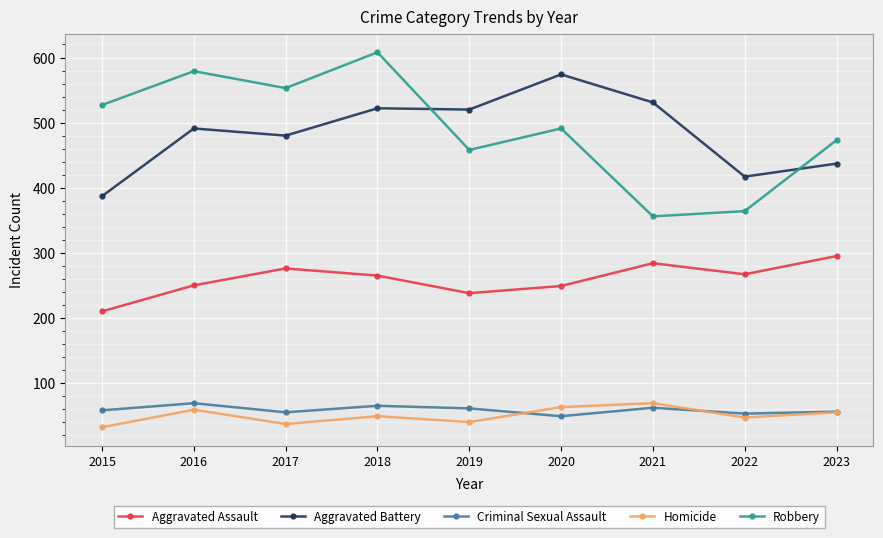

What is the difference between the Aggravated Assault values at 2023 and 2016?

45